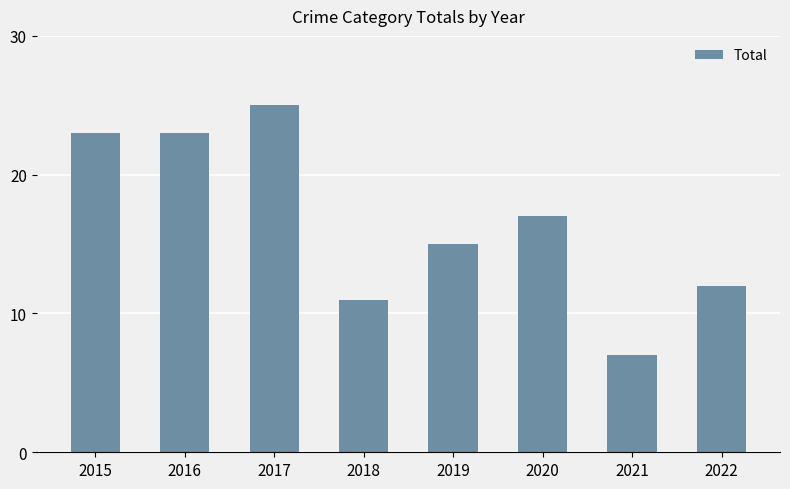

What is the difference between the maximum and minimum values?

18